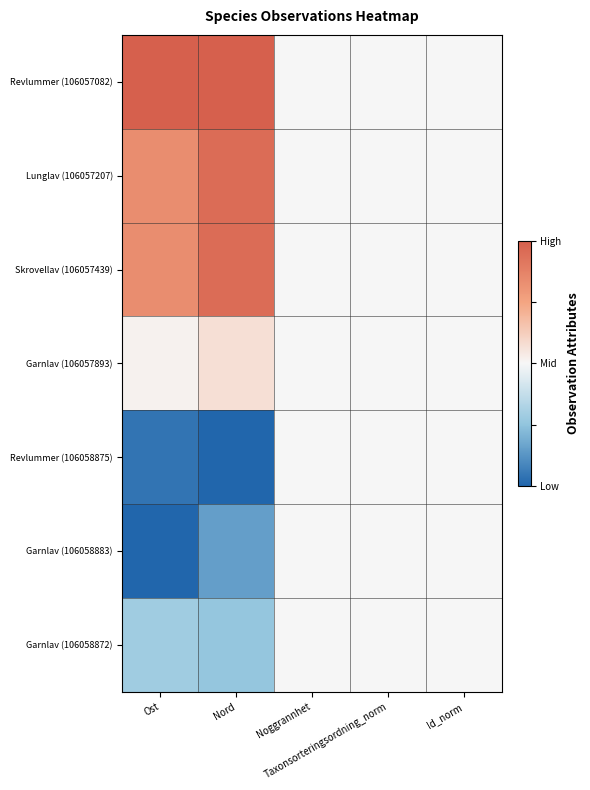

How many series are shown in this chart?

7